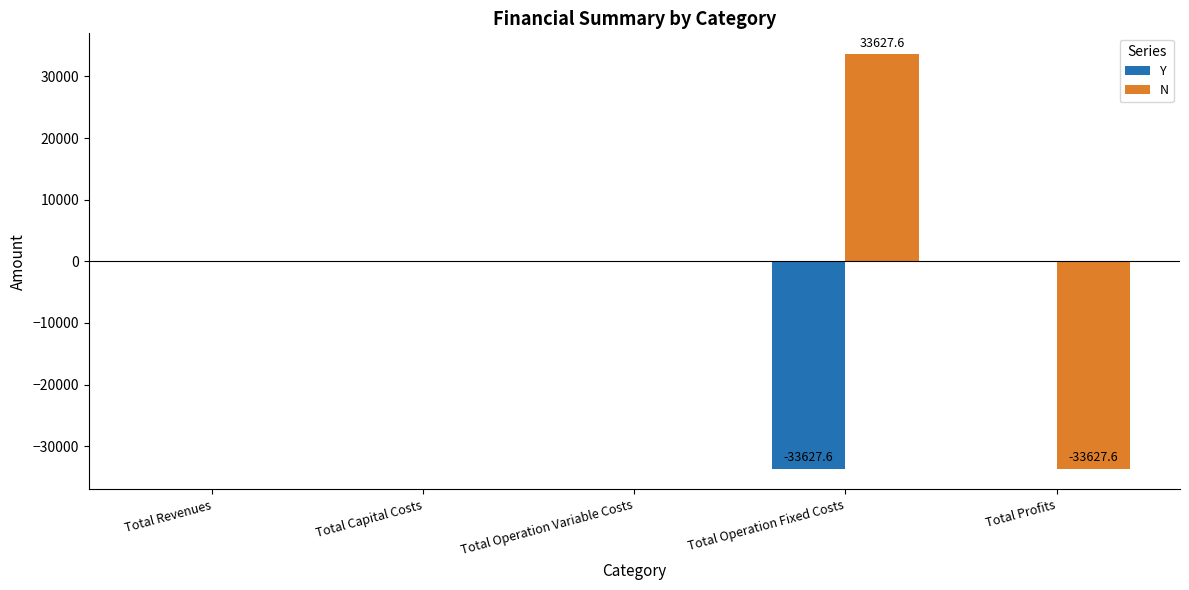

Is the value of N at Total Profits greater than the value of Y at Total Revenues?

No